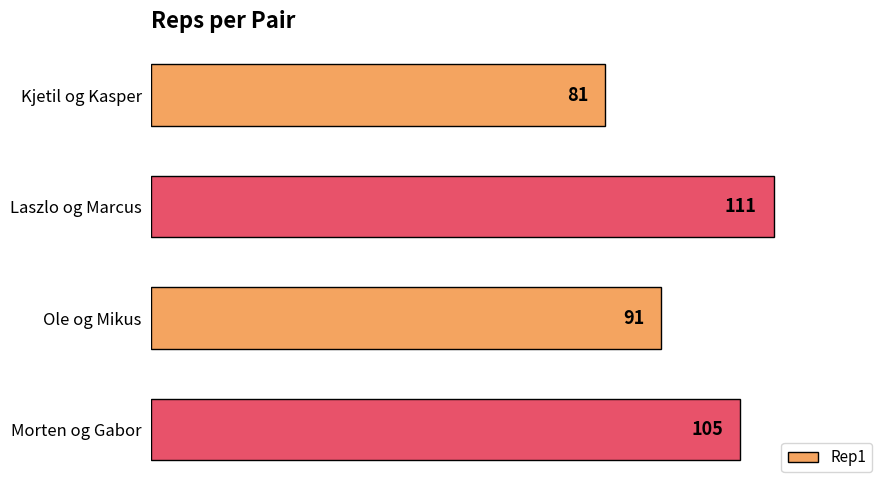

What is the value of the 1st bar from the top?

81